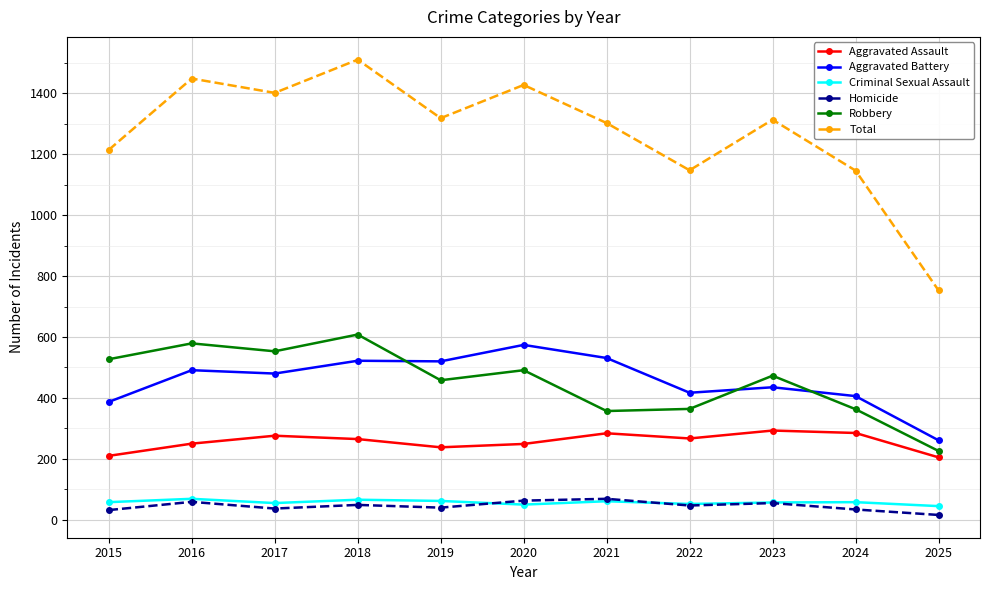

The Total series shows 513 at 2020. True or false?

False